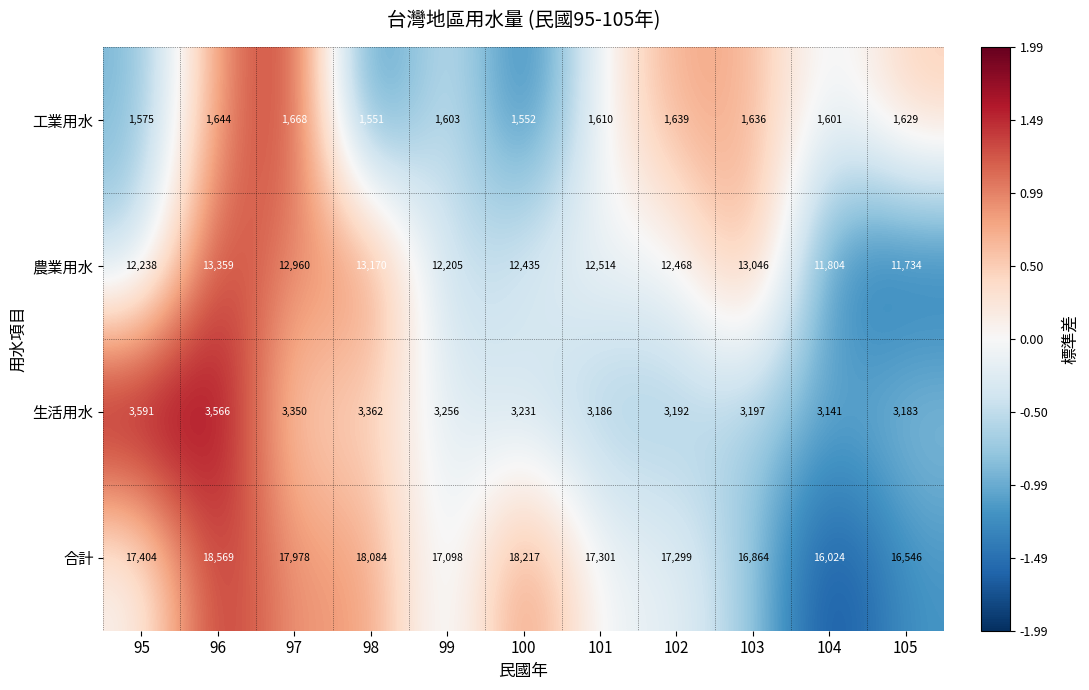

At which category is the sum across all series the highest?

96